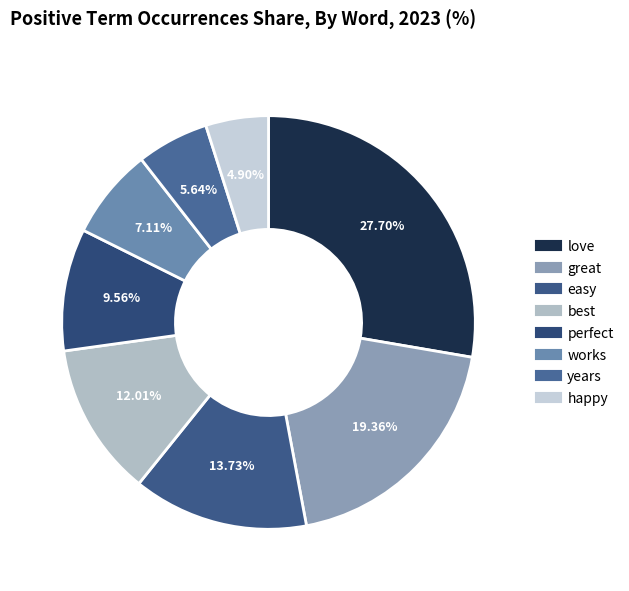

To the nearest percent, what percentage of the pie is love?

28%